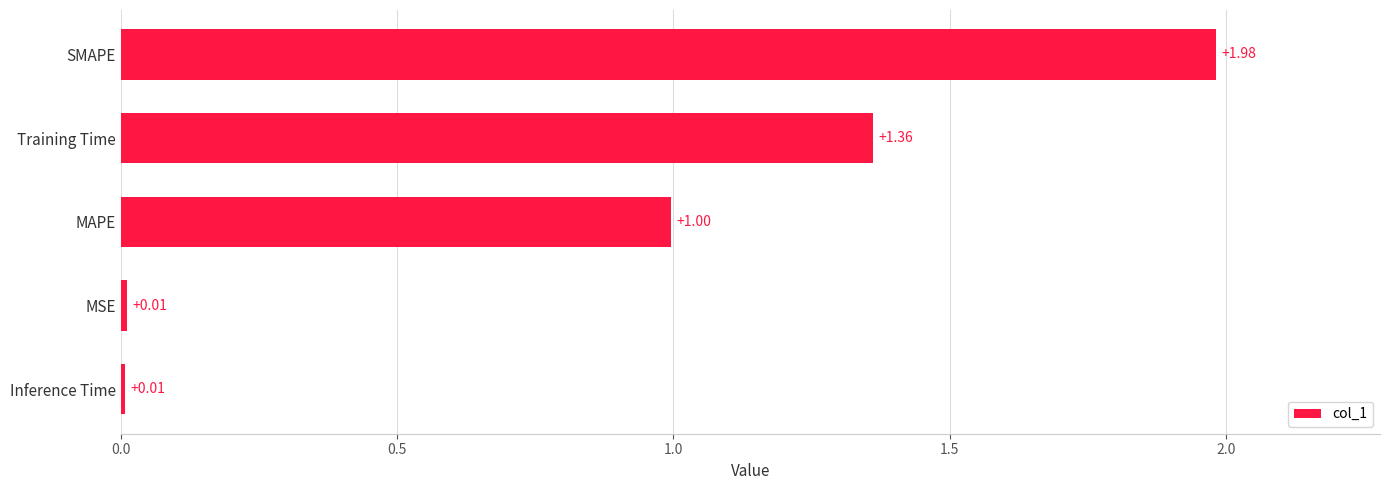

Which category has the highest value across all series?

SMAPE